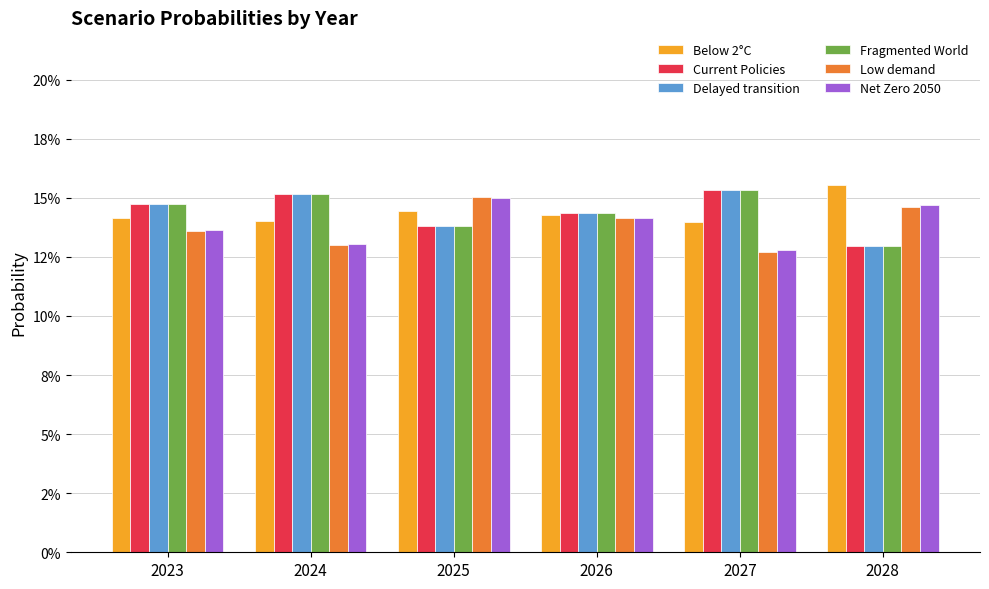

What is the approximate value of Below 2°C at 2027?

0.1